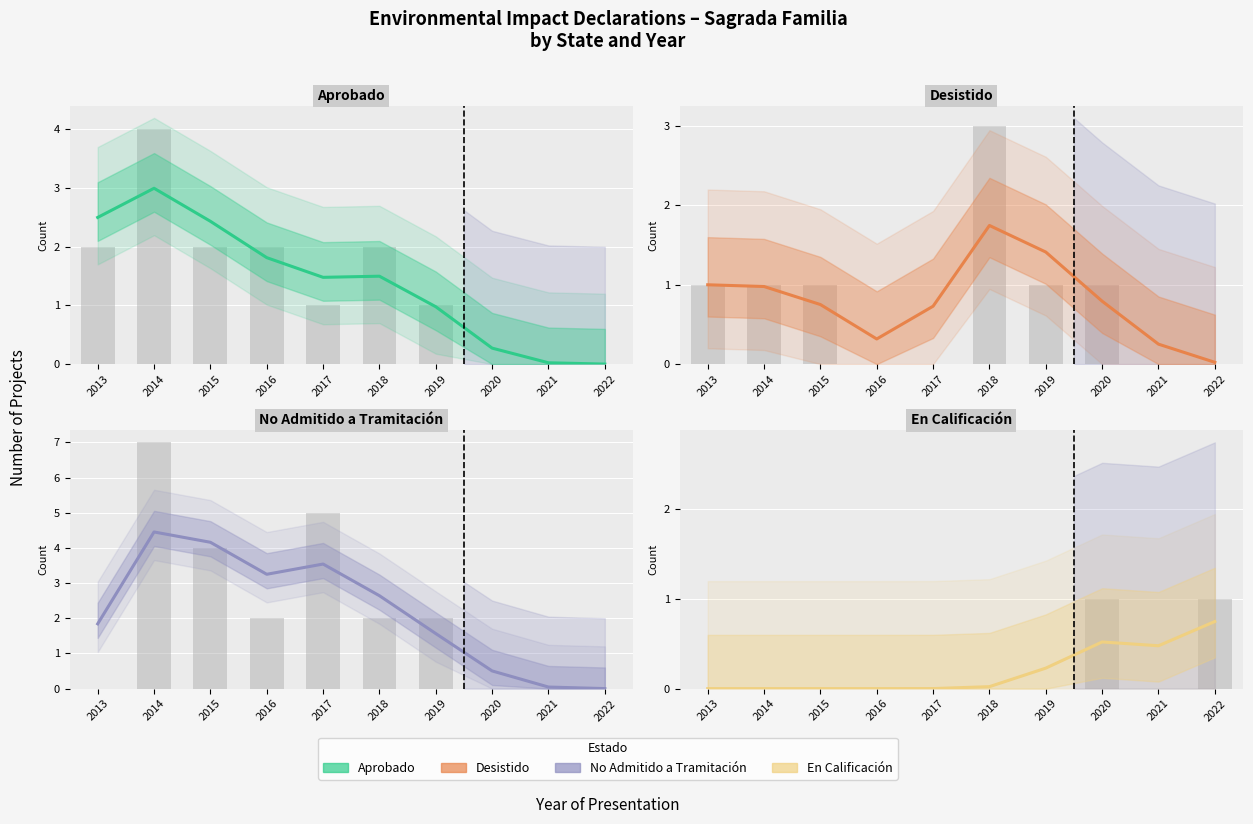

How many bars are there in total?

40